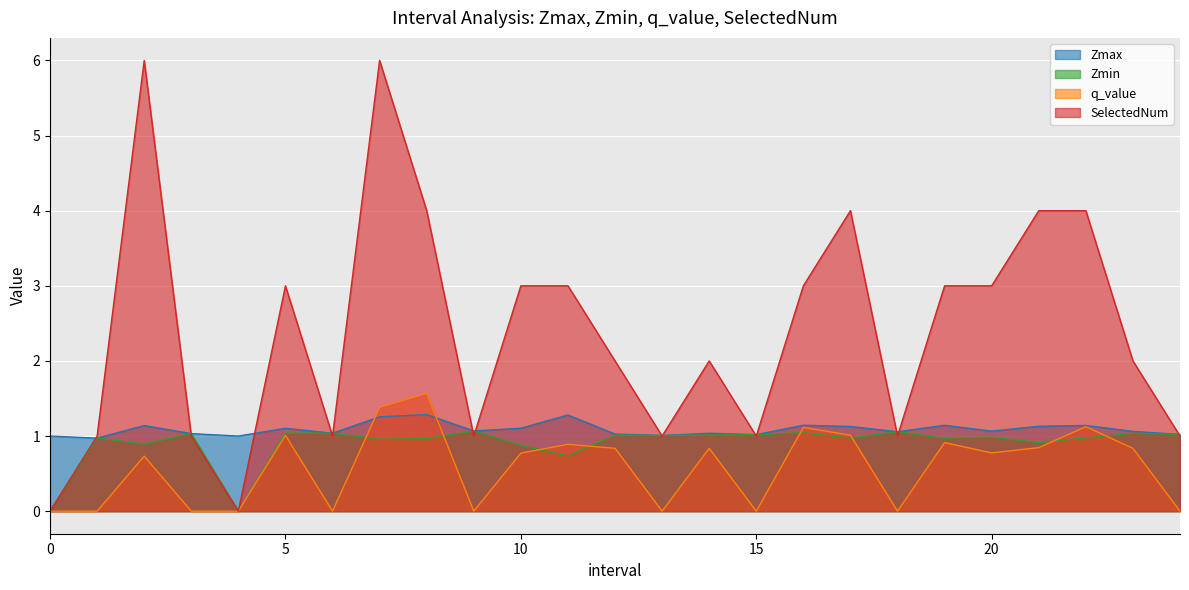

Does the chart display data point markers on the line(s)?

No